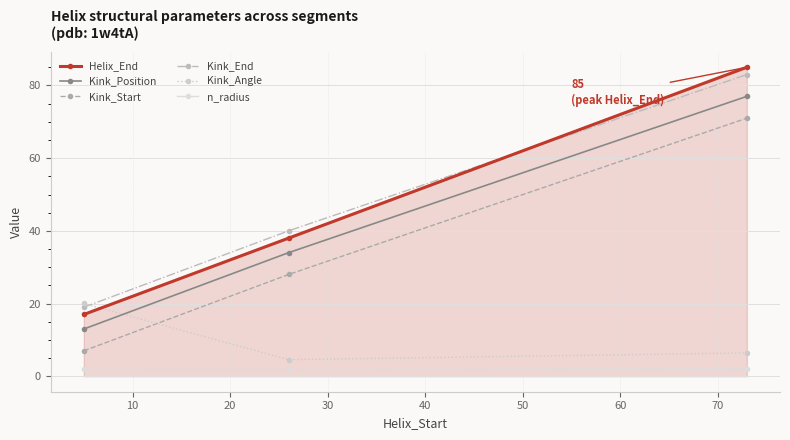

What is the difference between the maximum and minimum values in the Helix_End series?

68.0